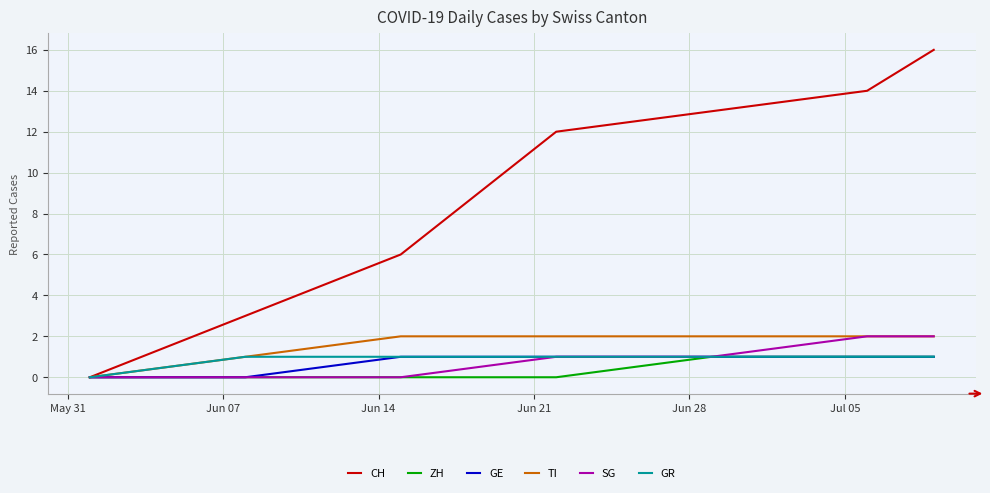

At how many categories does at least one series exceed 2?

6